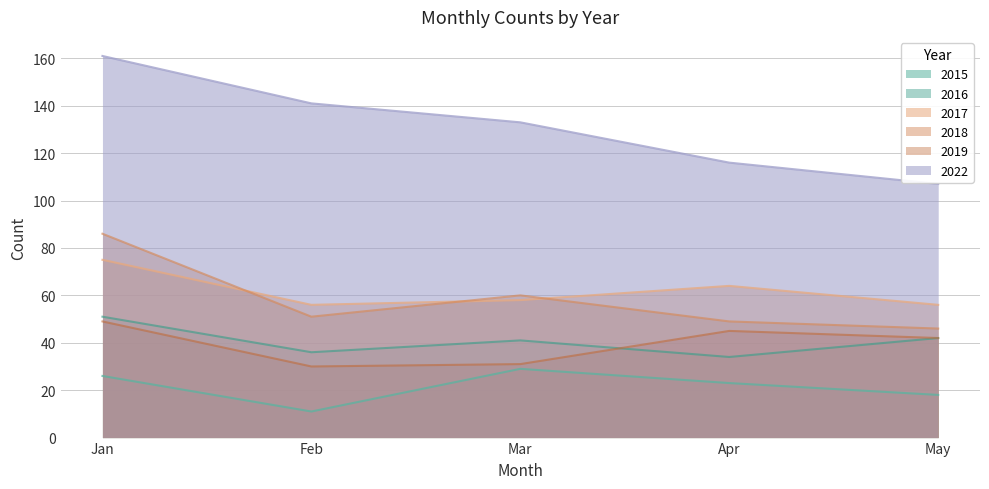

True or false: 2015 and 2017 cross at least once.

False